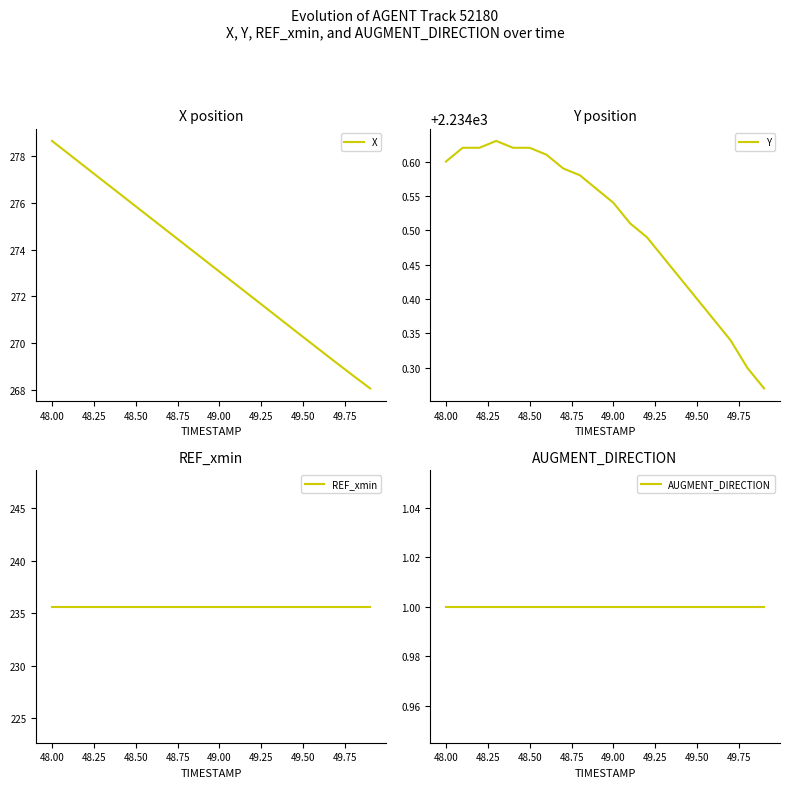

True or false: AUGMENT_DIRECTION has more than 1 interior local peaks.

False